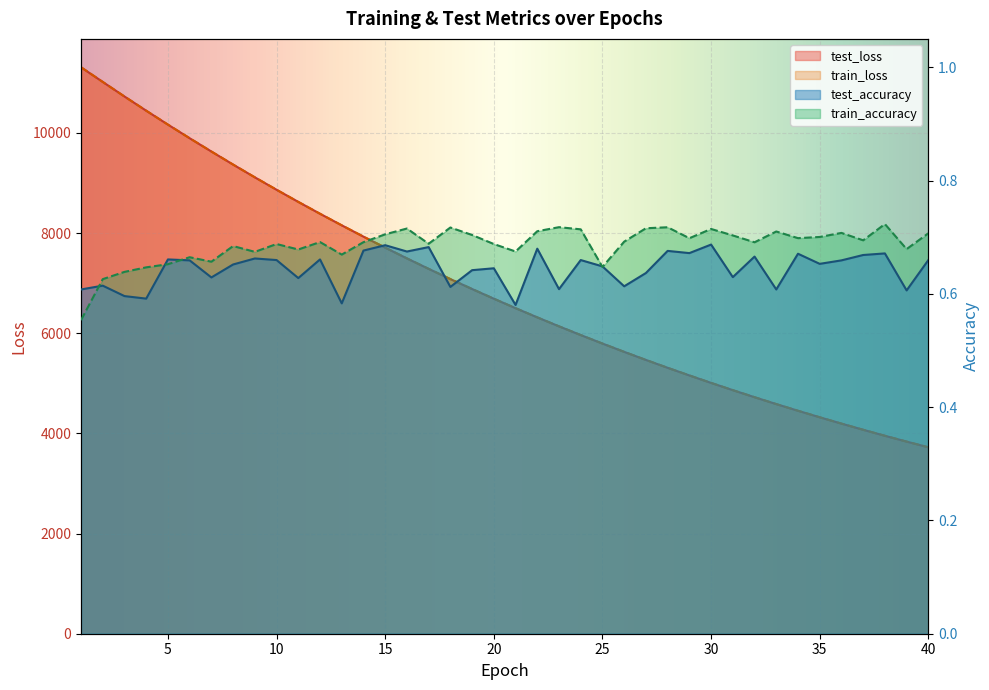

True or false: train_accuracy and test_accuracy intersect in this chart.

True